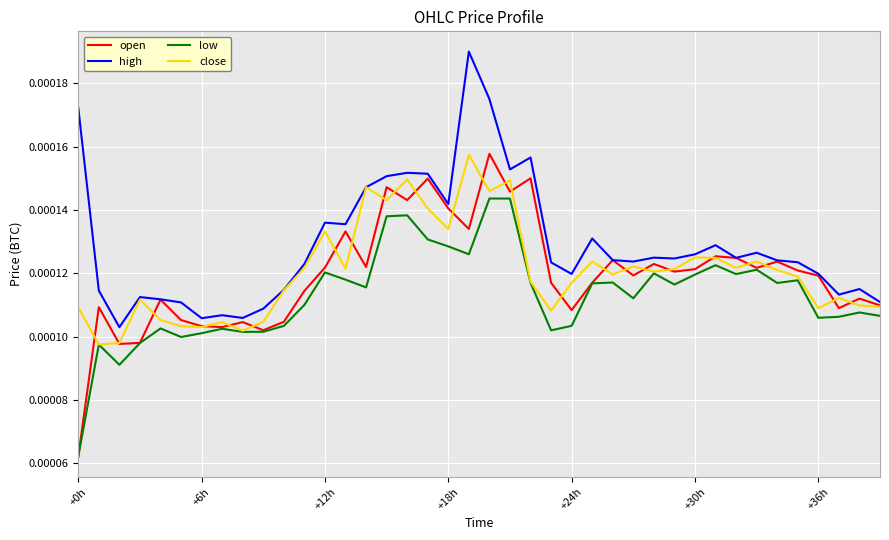

Which series has the largest total across all categories?

high